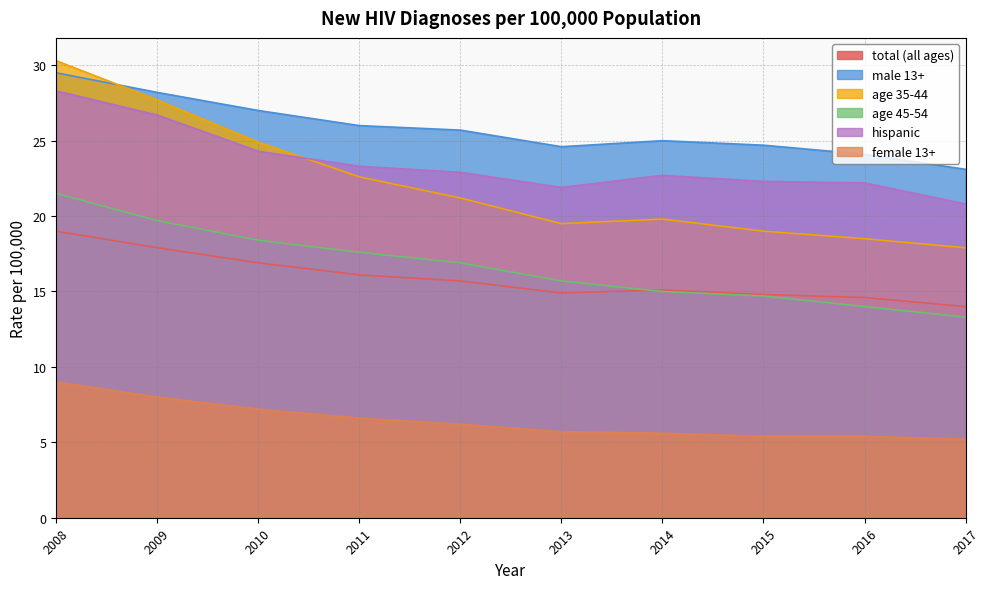

Rank the categories by hispanic value from lowest to highest.

2017, 2013, 2016, 2015, 2014, 2012, 2011, 2010, 2009, 2008